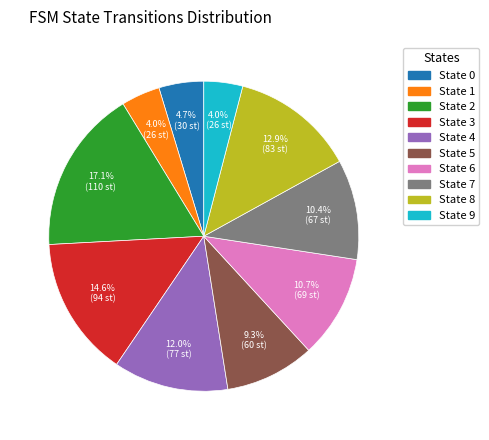

How many segments does this pie chart have?

10